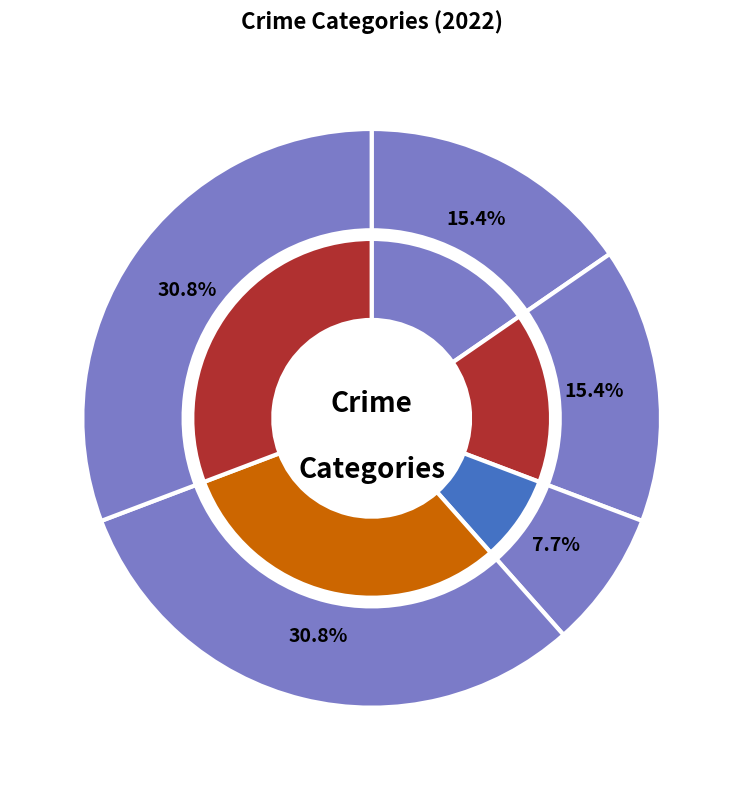

How many slices are in this pie chart?

5